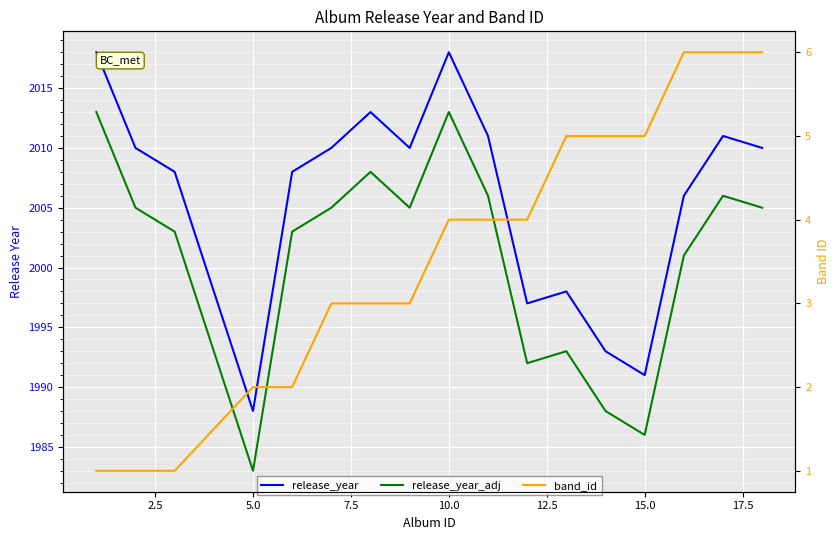

What is the minimum value shown in the chart?

1